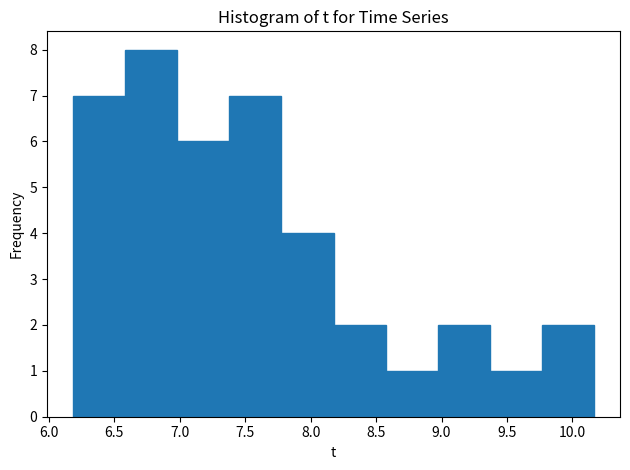

Reading left to right, list every bar in this chart as the range it spans on the x-axis followed by its height. Neither the bar edges nor the heights are printed on the chart, so give them approximately, as read against the axes.

6.20 to 6.60: 7
6.60 to 7.00: 8
7.00 to 7.40: 6
7.40 to 7.80: 7
7.80 to 8.20: 4
8.20 to 8.55: 2
8.55 to 8.95: 1
8.95 to 9.35: 2
9.35 to 9.75: 1
9.75 to 10.15: 2